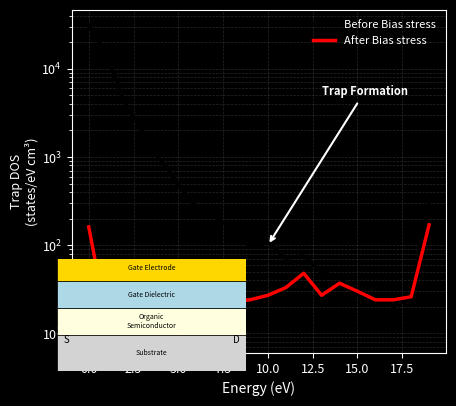

What is the value of the Before Bias stress bar at the 9th from the left?

159